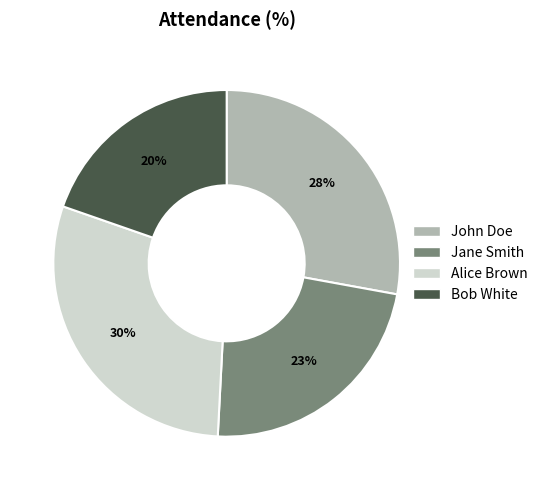

Which category has the smallest portion of the pie?

Bob White